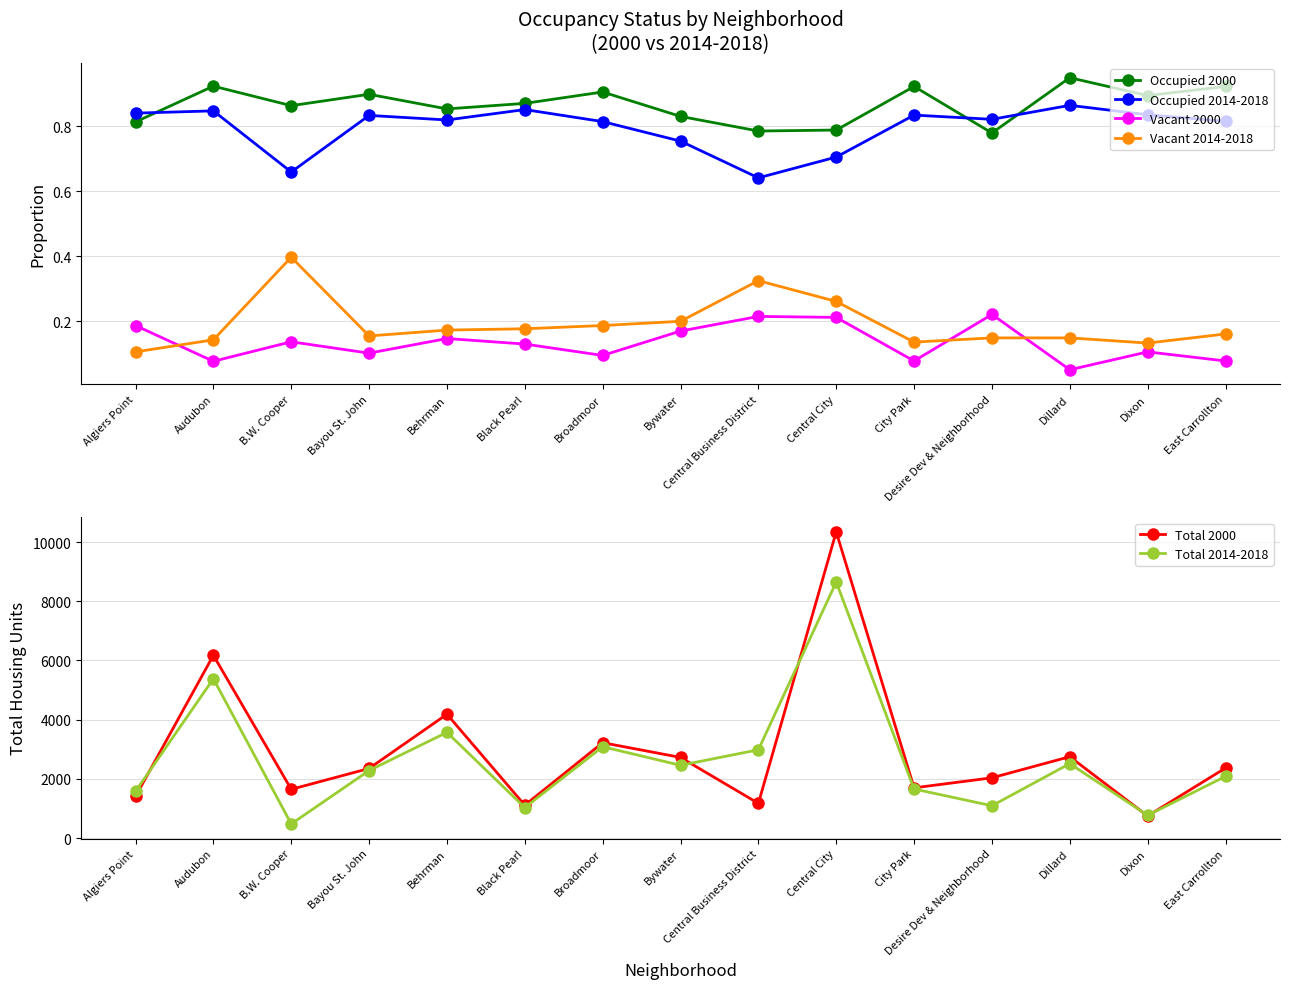

What are all the series names shown in the legend?

Occupied 2000, Occupied 2014-2018, Vacant 2000, Vacant 2014-2018, Total 2000, Total 2014-2018